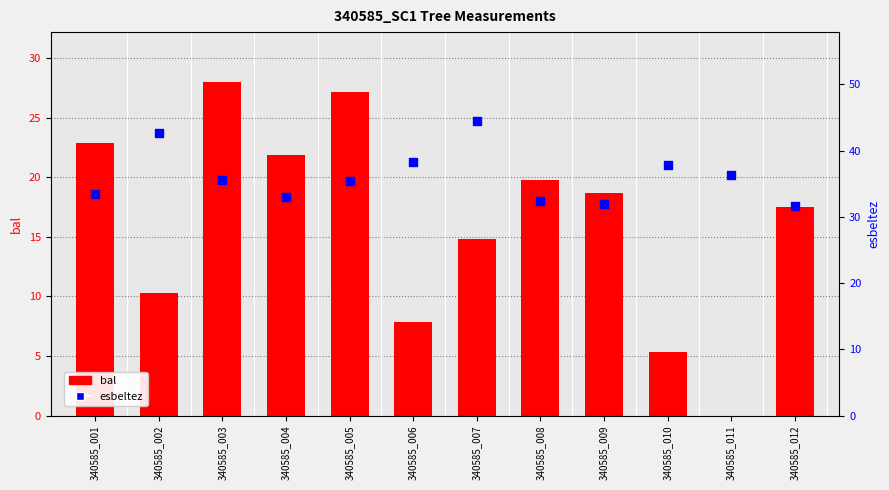

Which series contains the highest Y value?

esbeltez